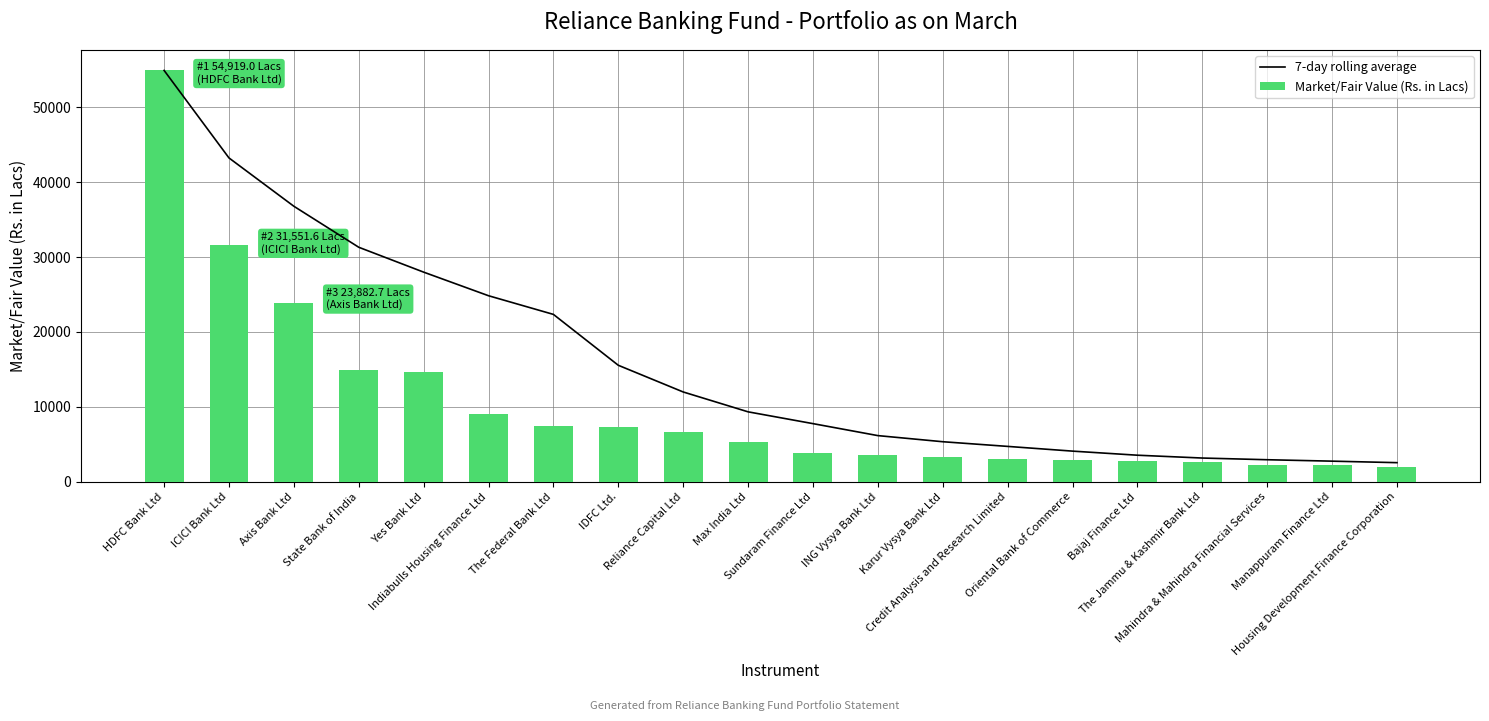

What is the label of the 20th bar from the right?

HDFC Bank Ltd